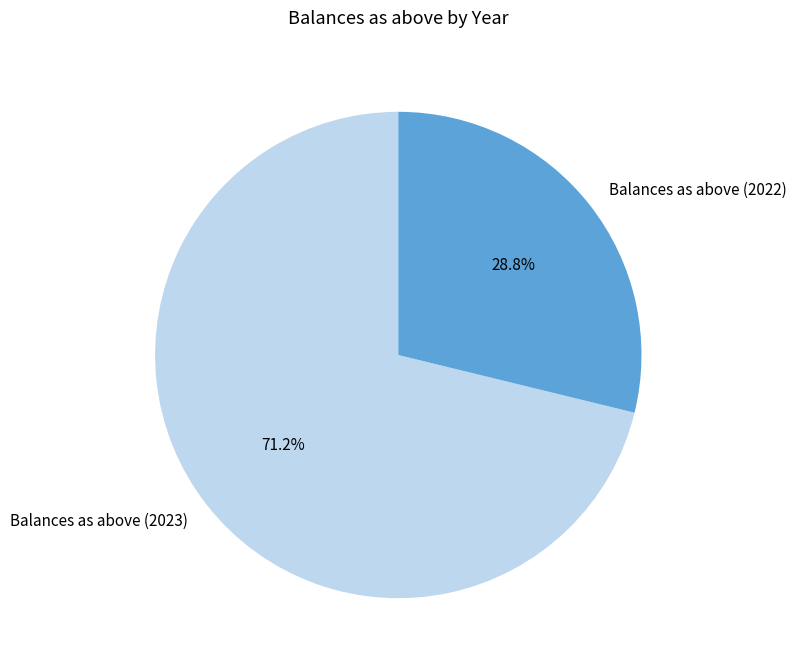

How many segments does this pie chart have?

2